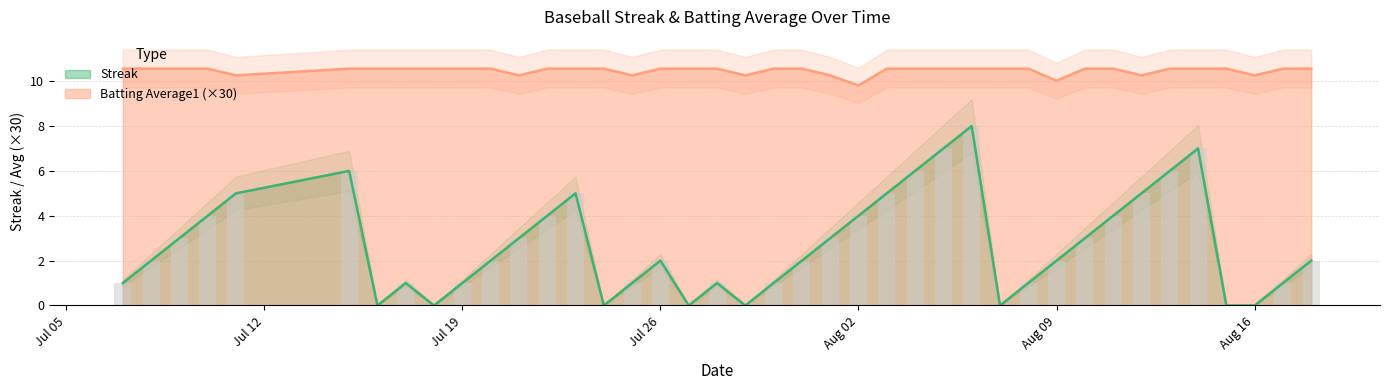

What is the maximum value for Batting Average1?

10.6